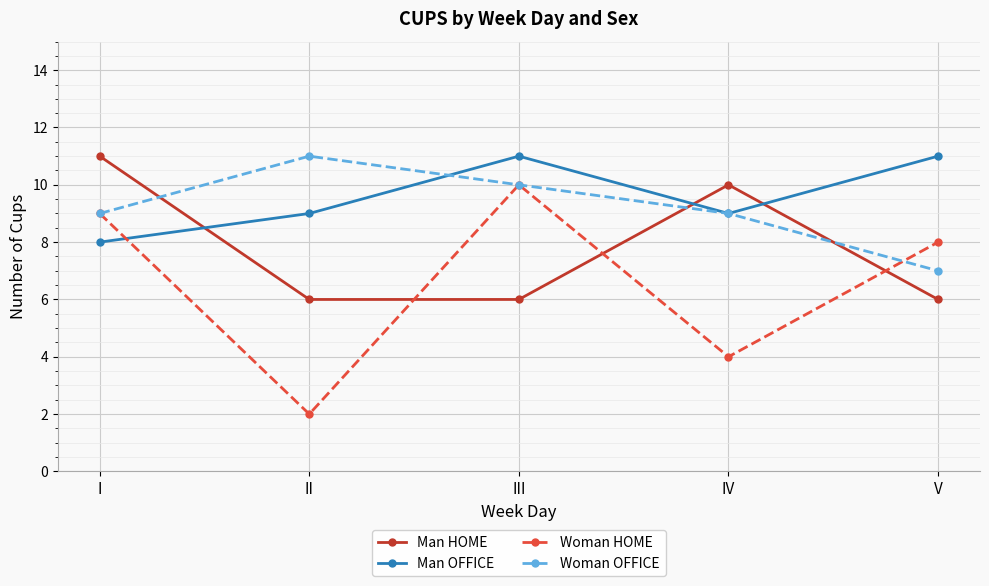

What is the value of the Woman HOME point at the 1st from the left?

9